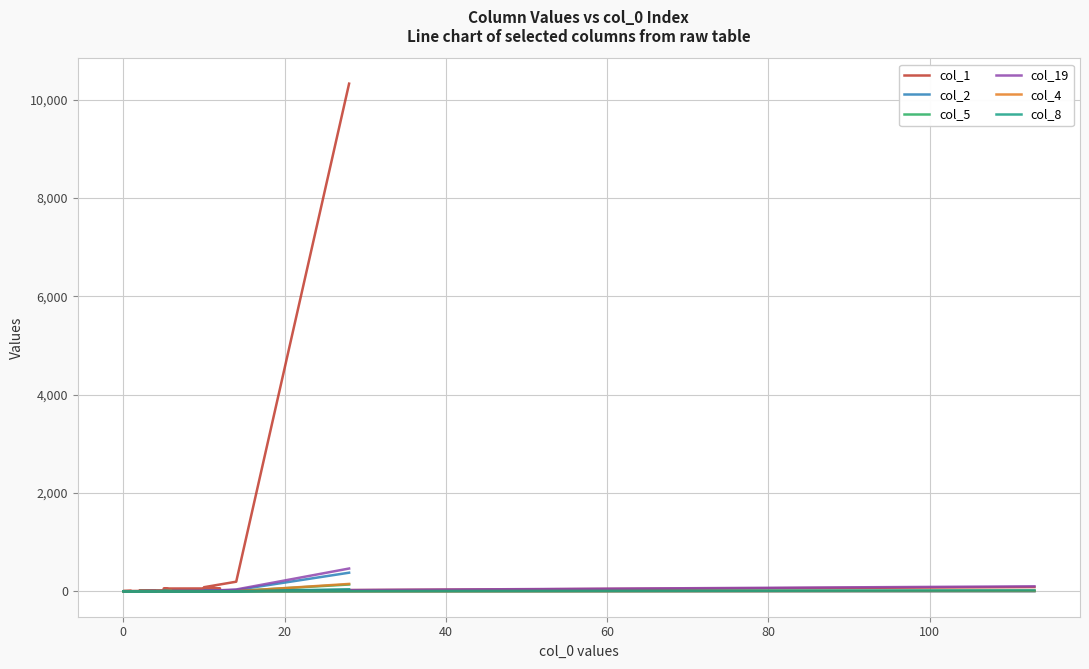

The col_2 series shows 138 at 10. True or false?

False